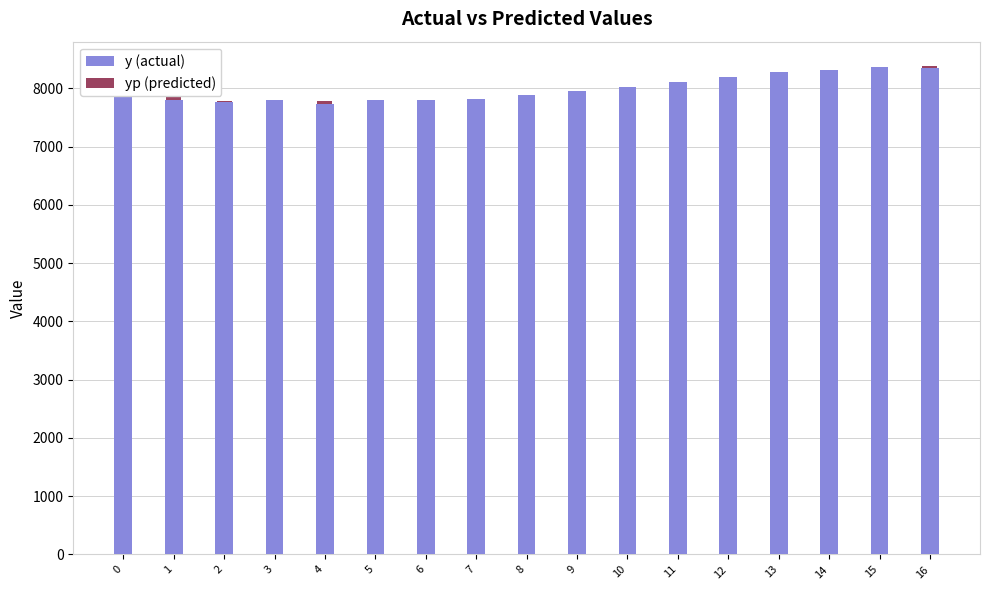

The value of y at 6 is 11382.2. True or false?

False